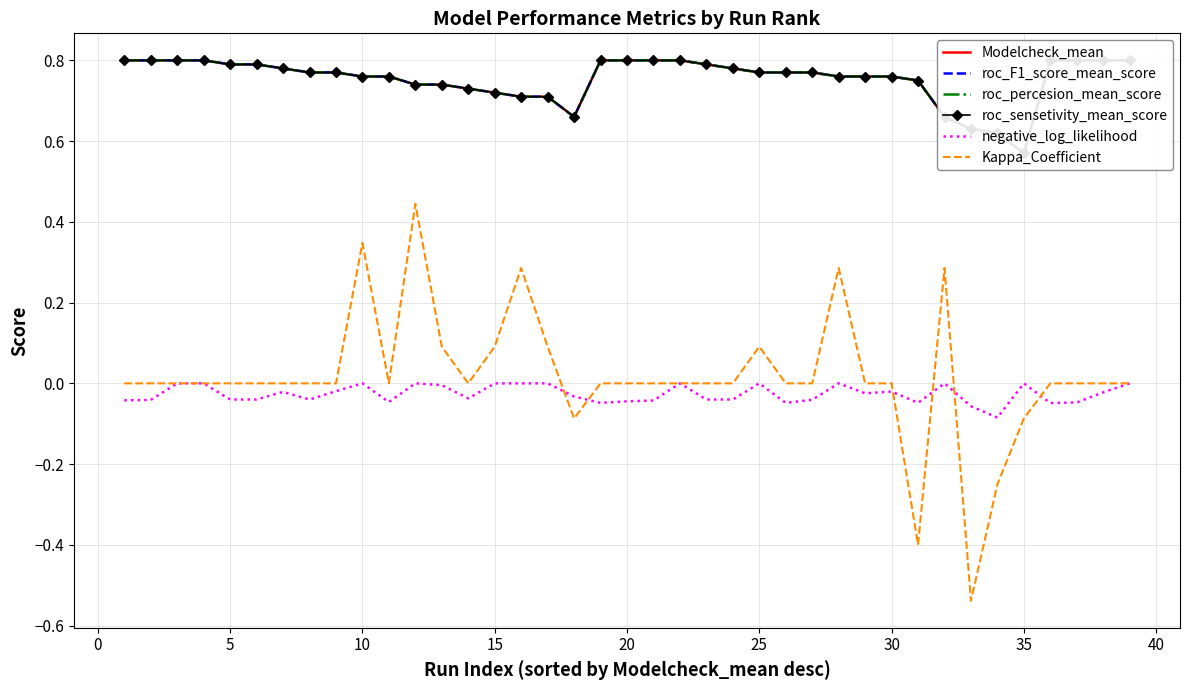

True or false: Kappa_Coefficient and roc_sensetivity_mean_score cross at least once.

False